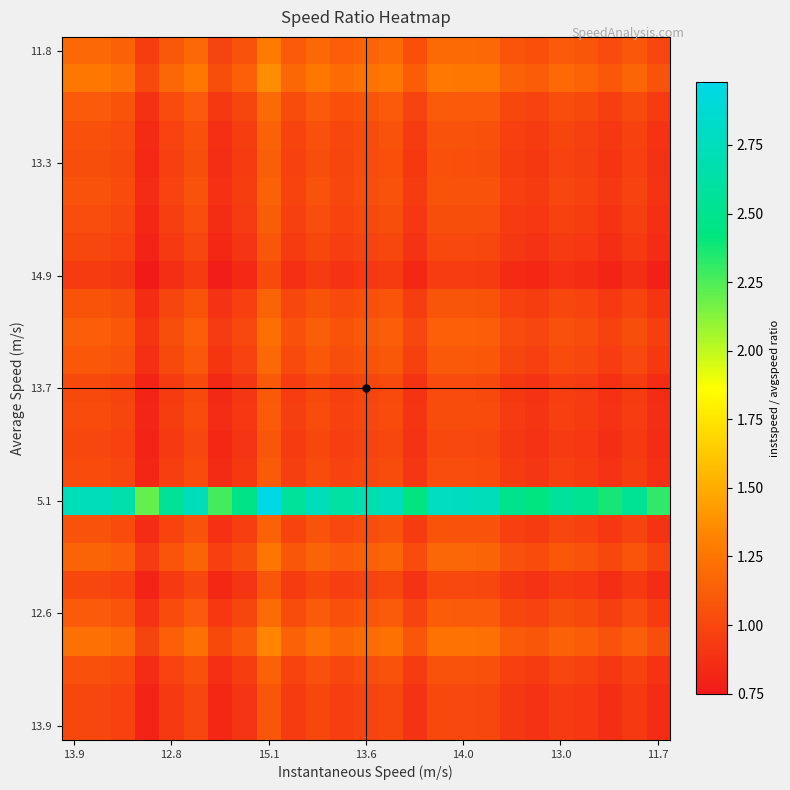

At how many categories does at least one series exceed 2?

25